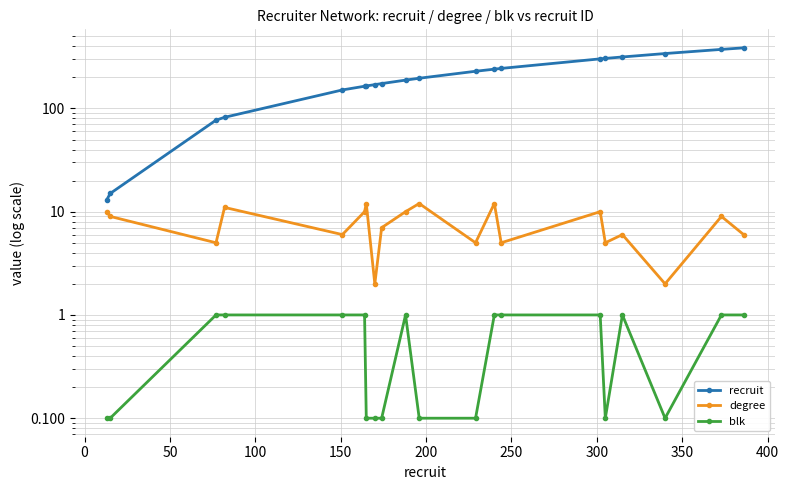

Is this an area chart (filled region under the line)?

No